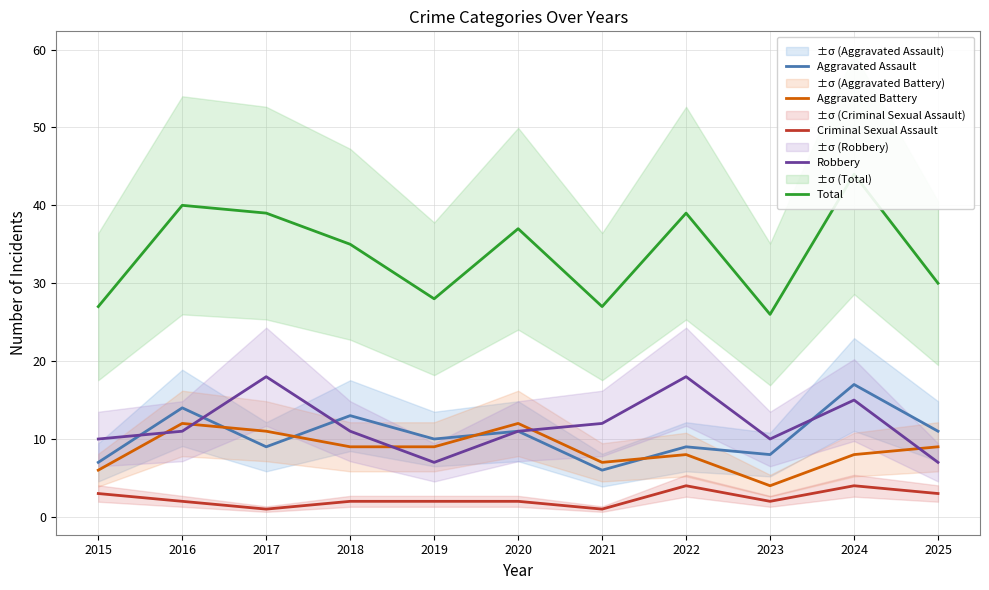

Which series has the largest range (max minus min)?

Total